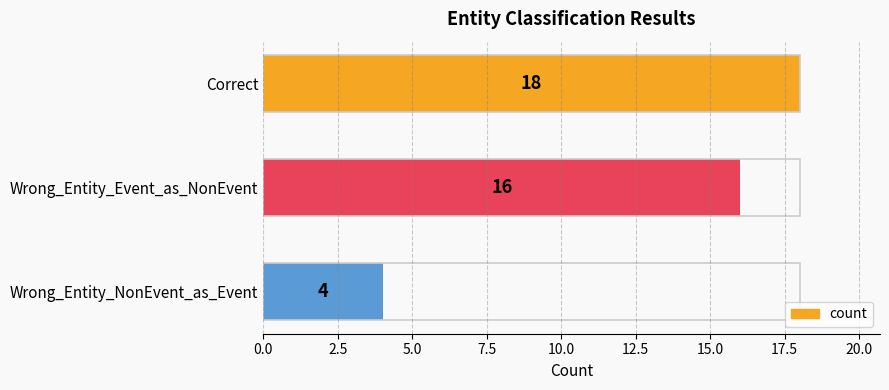

Does the chart contain stacked bars?

No